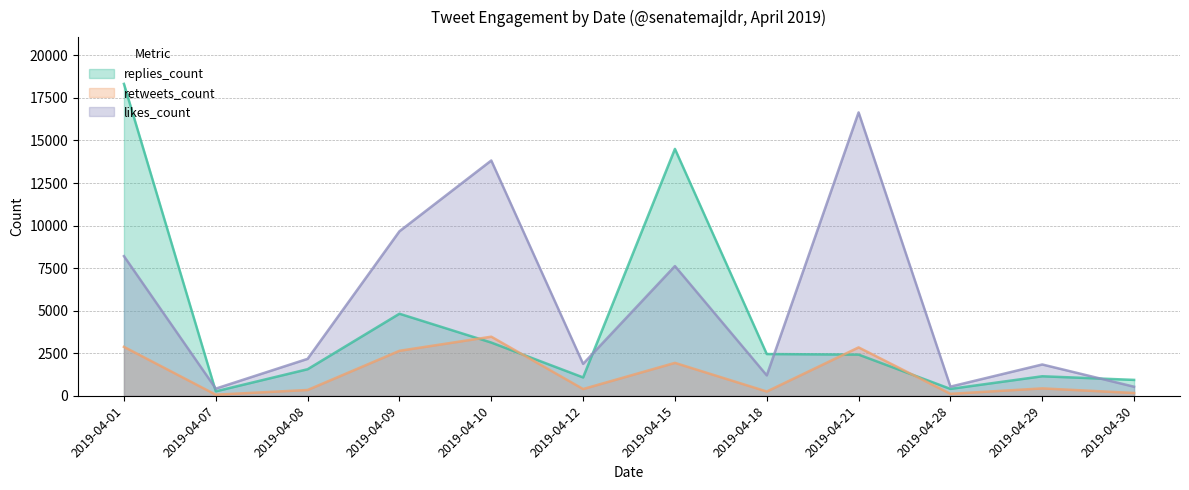

What value does the likes_count series have at 2019-04-29, to the nearest 50?

1850